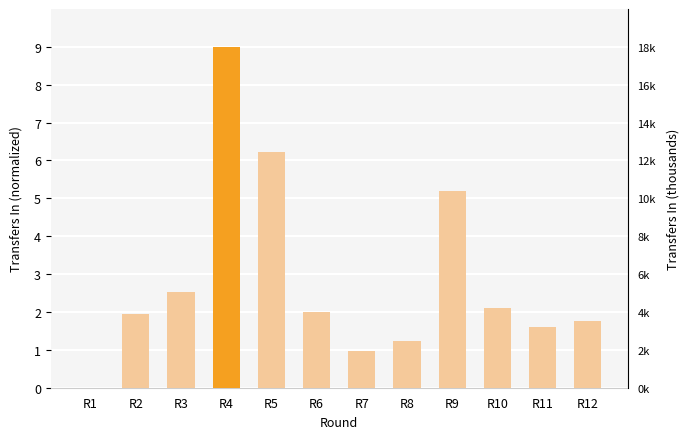

Is it true that the value at R1 is 0.0?

True